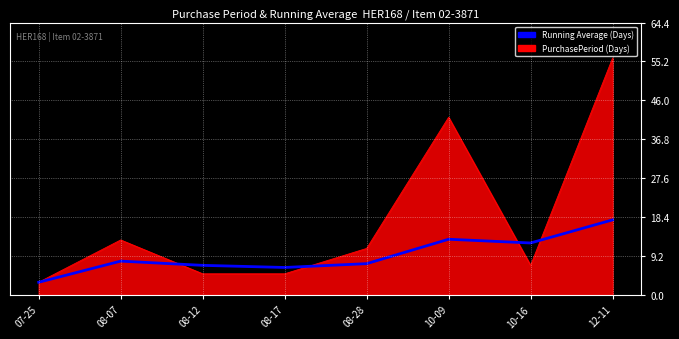

What is the highest value of the Running Average (Days) series?

17.8